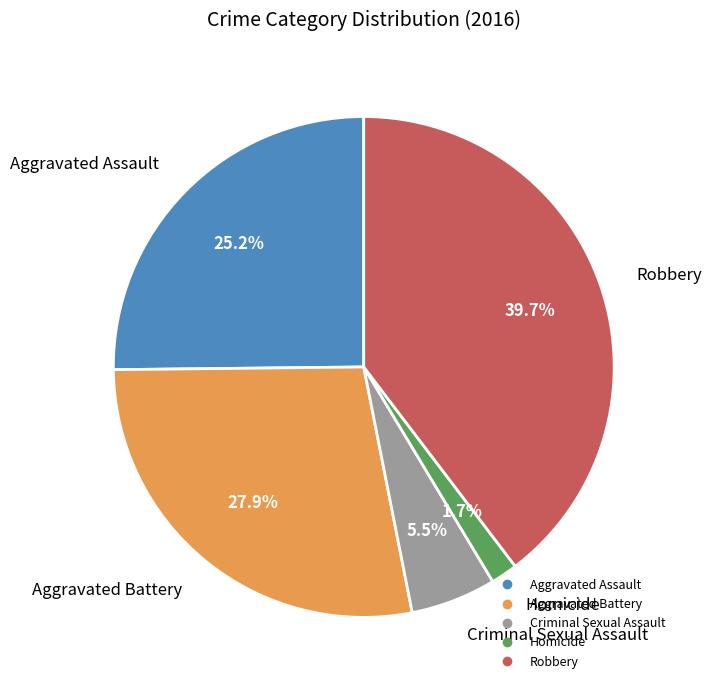

What percentage is the Aggravated Battery slice, to the nearest percent?

28%